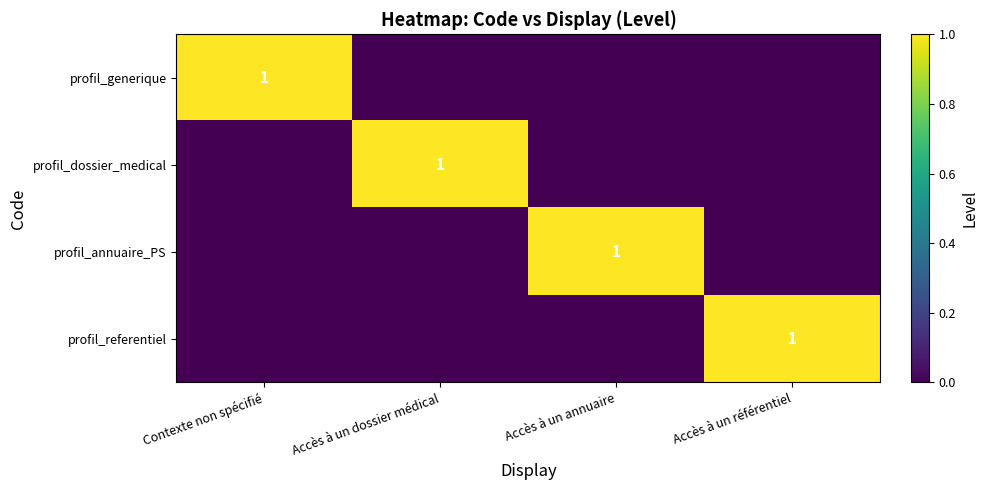

Is it true that profil_annuaire_PS equals 1 at Accès à un annuaire?

True